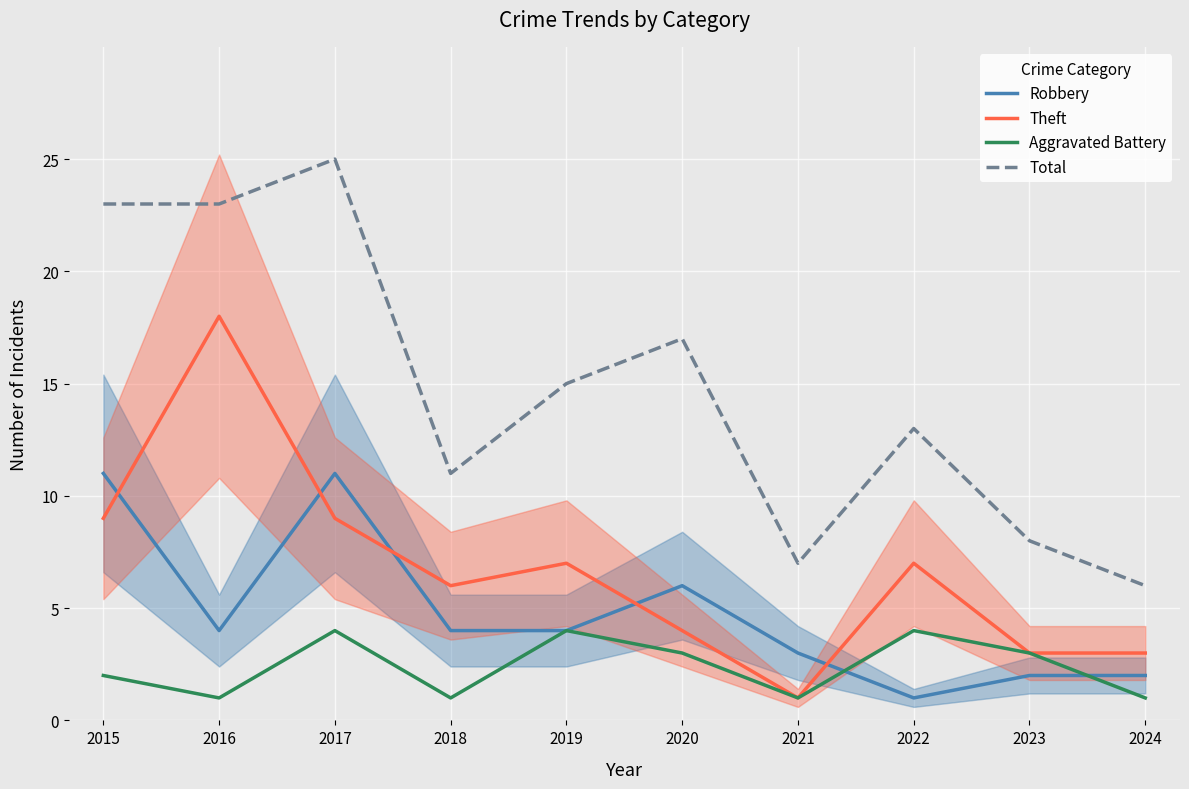

Reading left to right, transcribe all the data shown in this chart.

Robbery: 11	4	11	4	4	6	3	1	2	2
Theft: 9	18	9	6	7	4	1	7	3	3
Aggravated Battery: 2	1	4	1	4	3	1	4	3	1
Total: 23	23	25	11	15	17	7	13	8	6